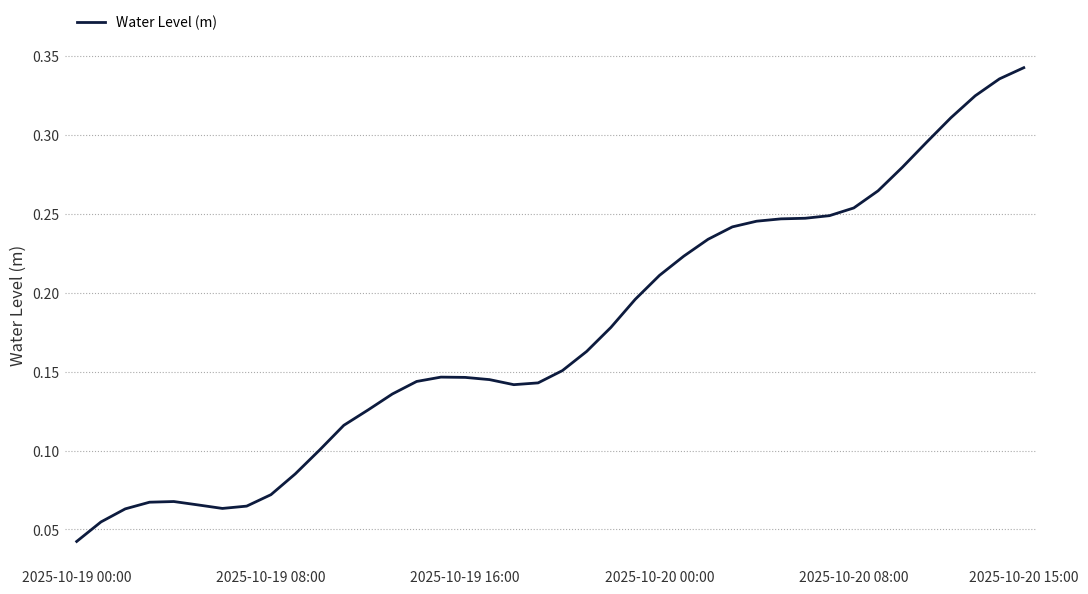

How many distinct data groups are displayed?

1